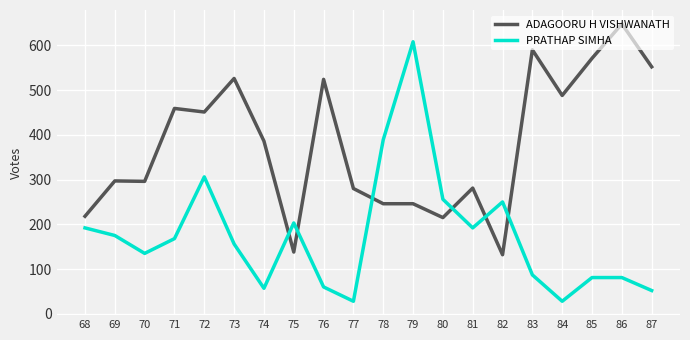

List the series in order of their peak value, lowest first.

PRATHAP SIMHA, ADAGOORU H VISHWANATH